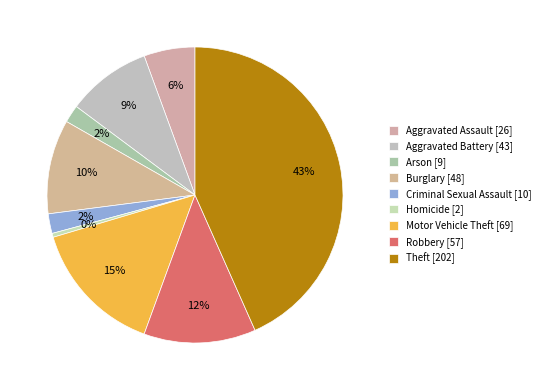

Count the number of slices in the pie.

9